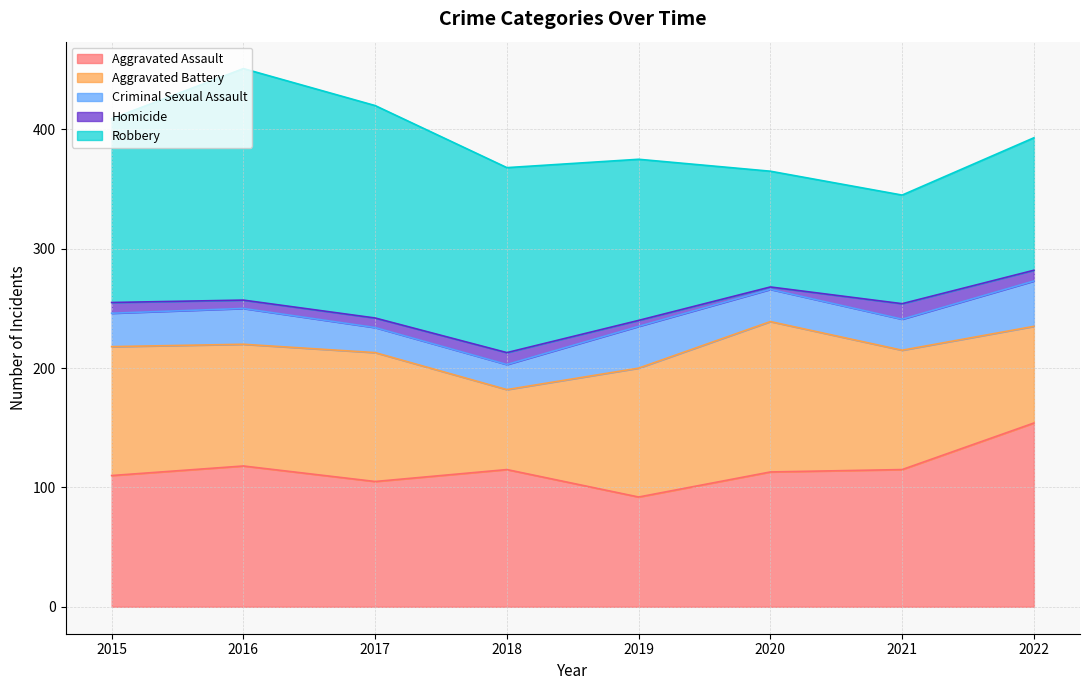

What is the difference between the maximum and second lowest values in the Robbery series?

97